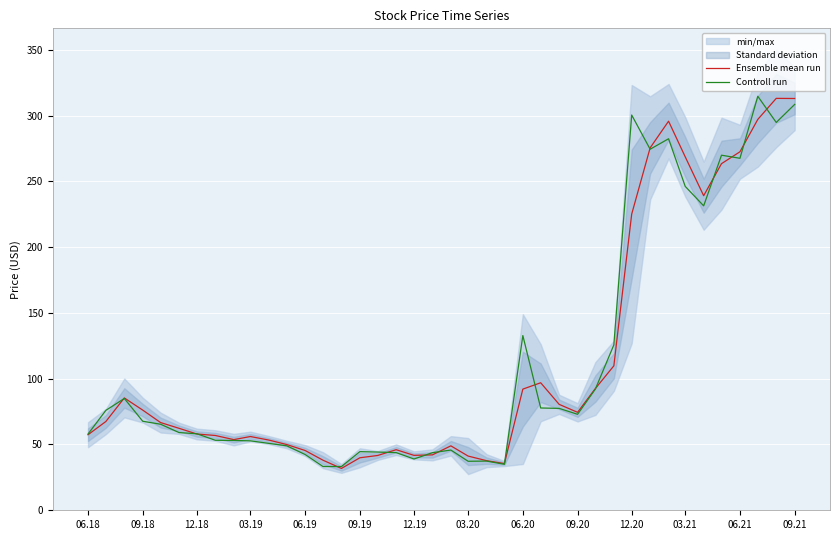

True or false: Ensemble mean run has a value of 225.1 at 12.20.

True